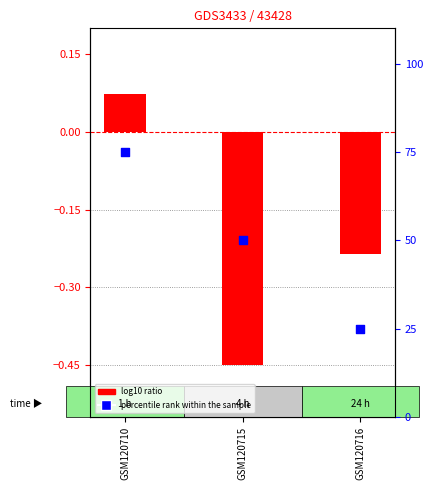

At which category is the sum across all series the highest?

GSM120710